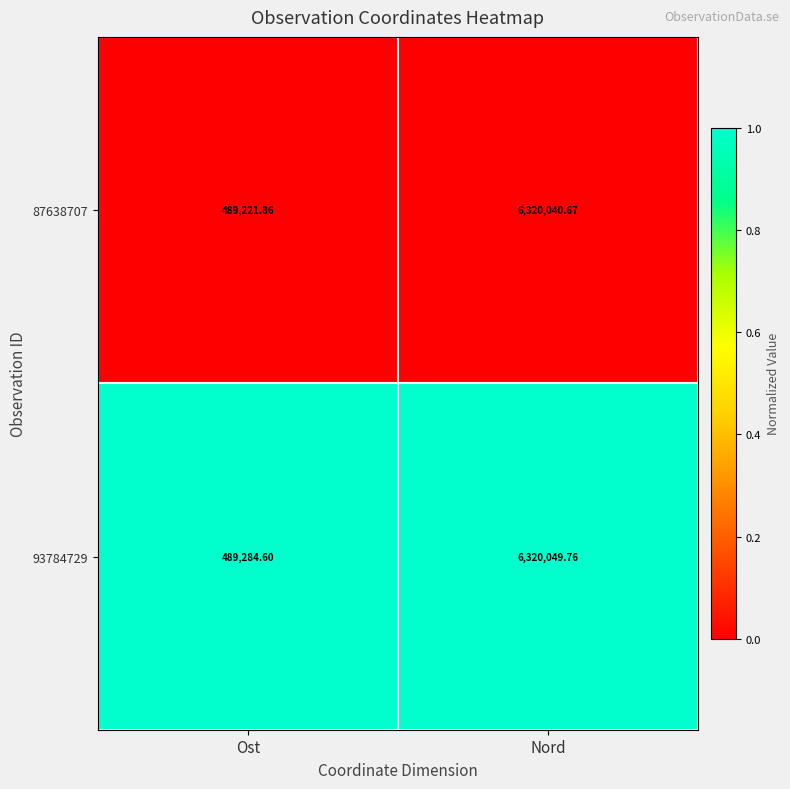

Rank the categories by 93784729 value from lowest to highest.

Ost, Nord